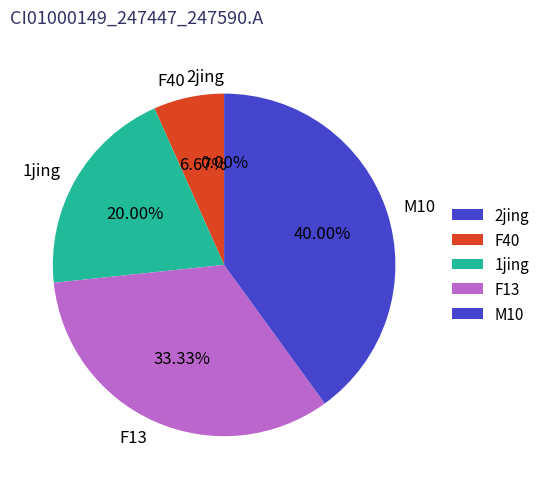

Rank the categories by value from lowest to highest.

2jing, F40, 1jing, F13, M10